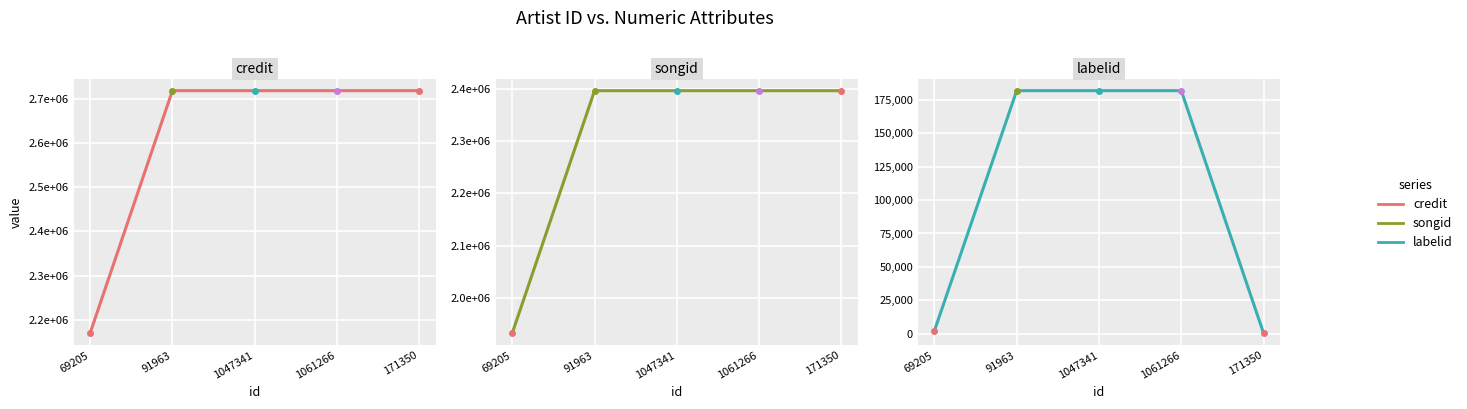

At which label does songid reach its peak?

171350